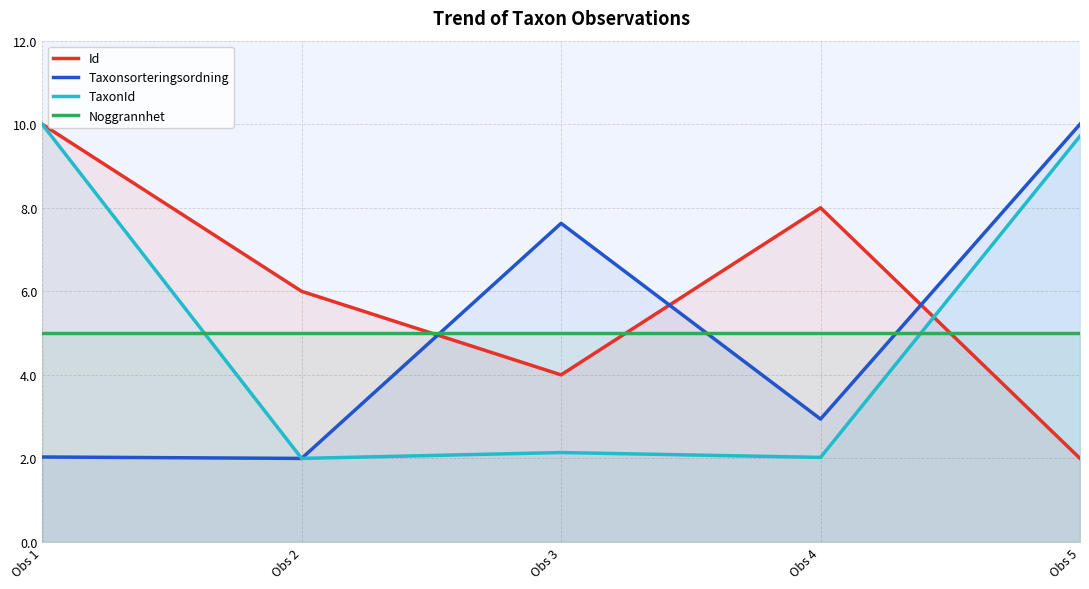

Which category has the highest value in the Noggrannhet series?

Obs 1